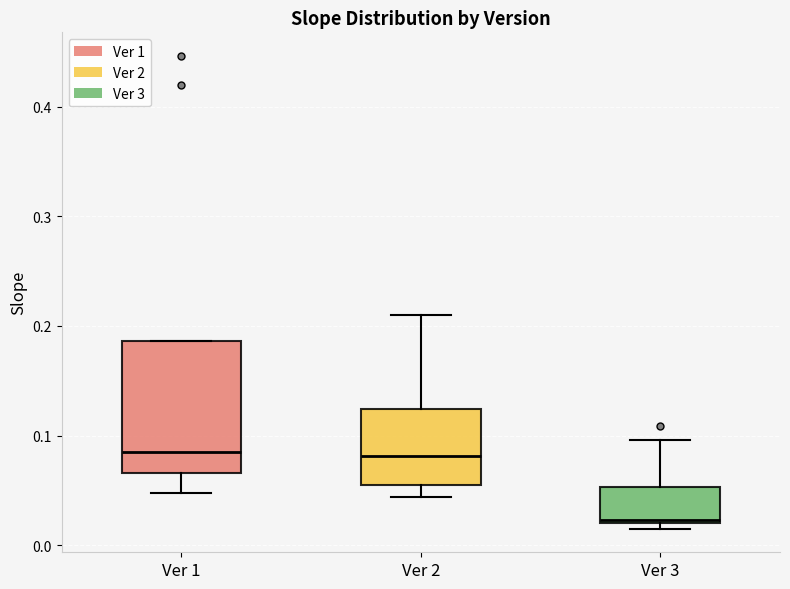

Which box has the lowest median line?

Ver 3